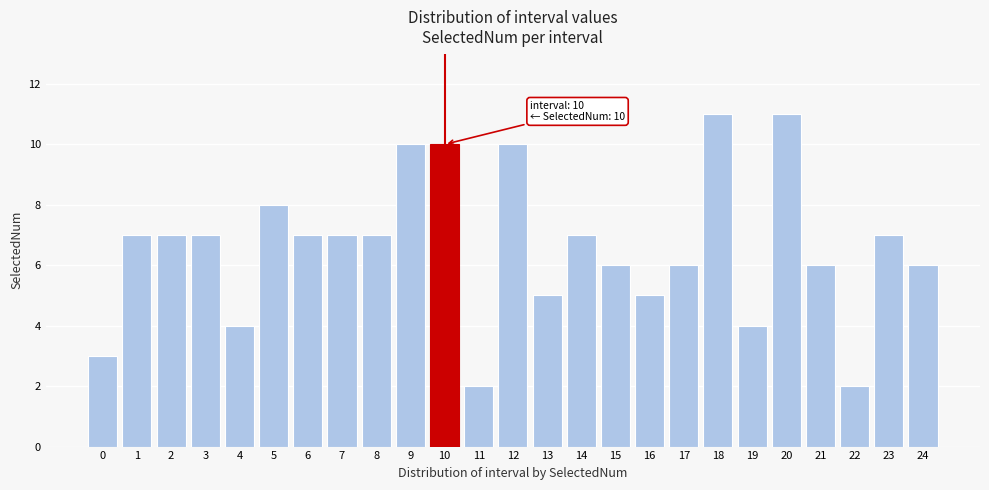

Reading left to right, list all the values displayed in this chart.

0=3	1=7	2=7	3=7	4=4	5=8	6=7	7=7	8=7	9=10	10=10	11=2	12=10	13=5	14=7	15=6	16=5	17=6	18=11	19=4	20=11	21=6	22=2	23=7	24=6